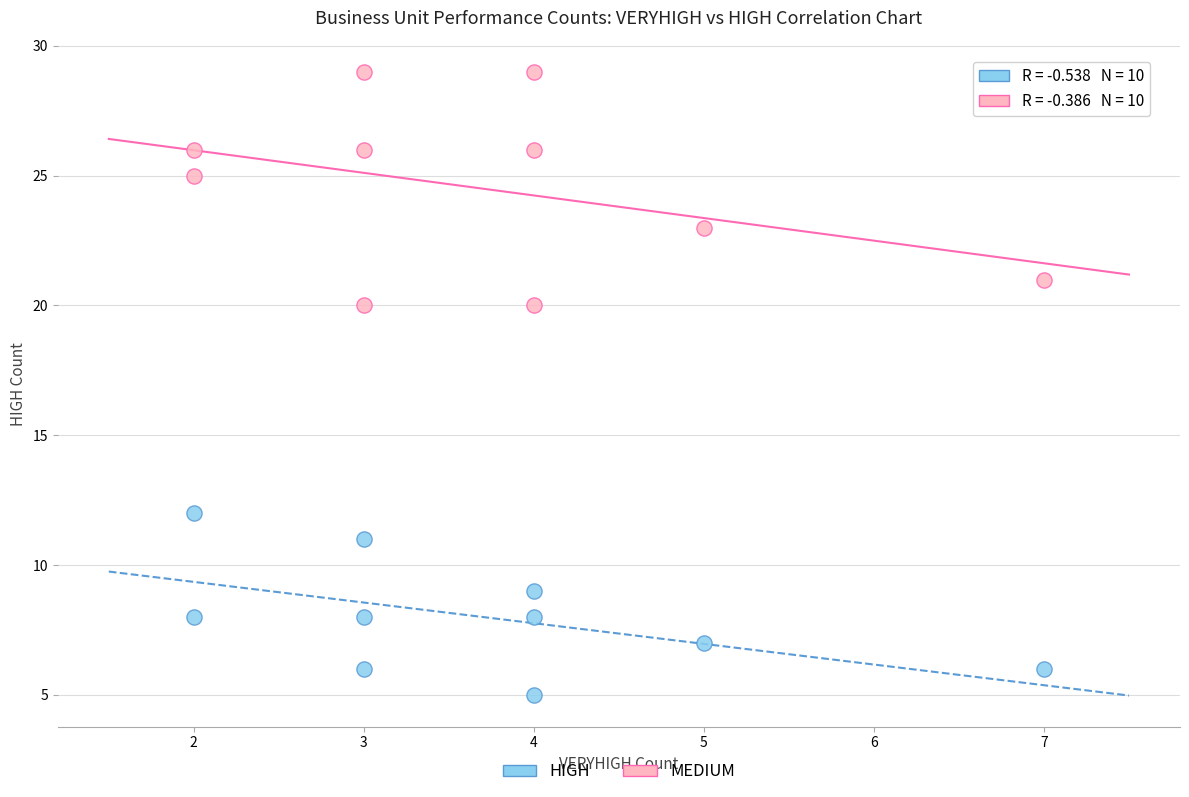

What are all the series names shown in the legend?

HIGH, MEDIUM